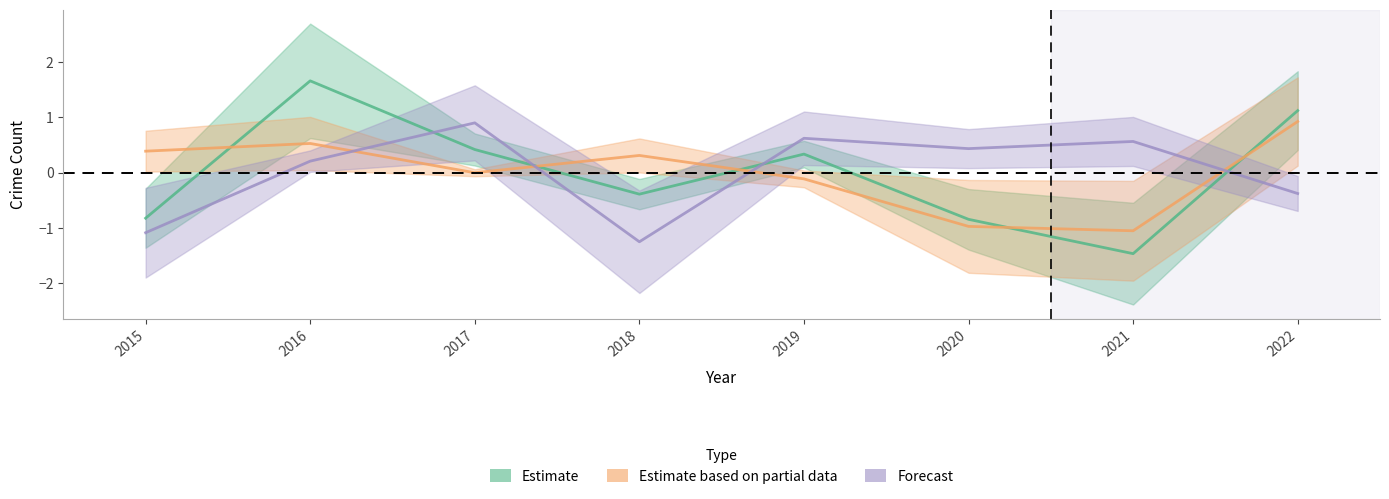

Where do Estimate and Forecast first cross each other?

2016 and 2017